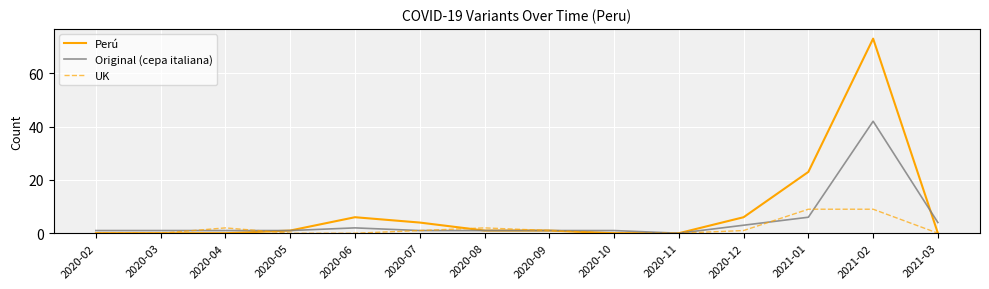

True or false: Original (cepa italiana) and UK intersect in this chart.

True